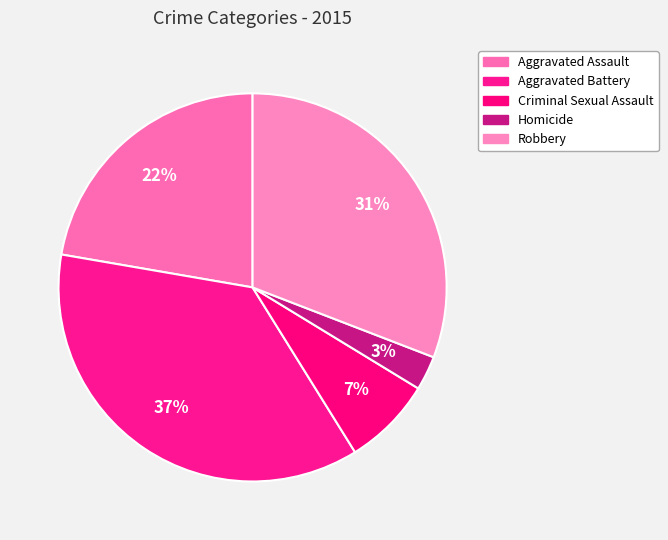

Does any single category account for the majority?

No